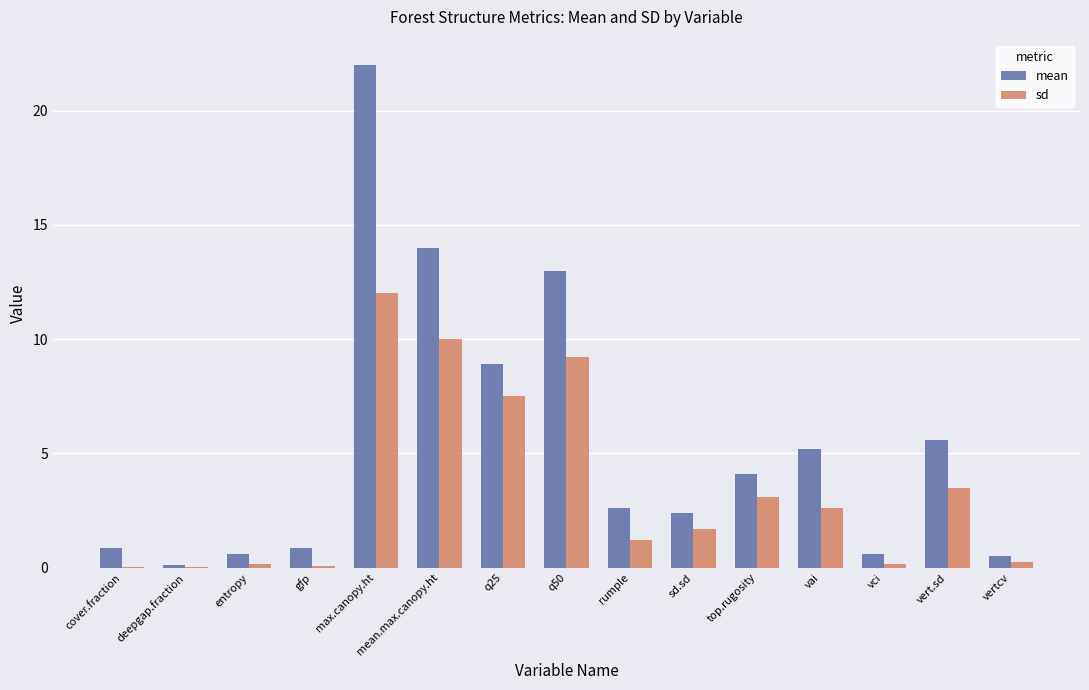

Count the number of data series in this chart.

2